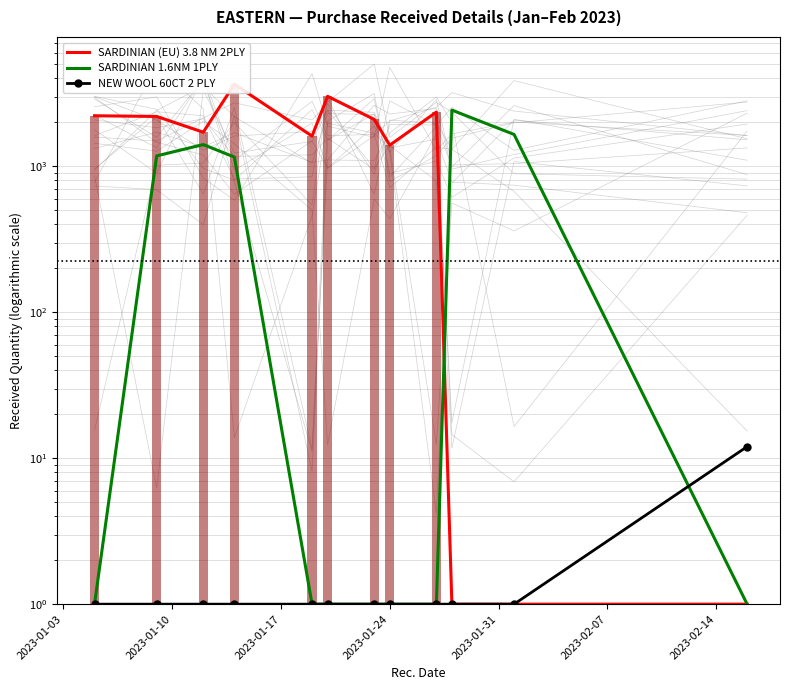

Which has a higher value, 2023-02-14 or 2023-01-24?

2023-01-24